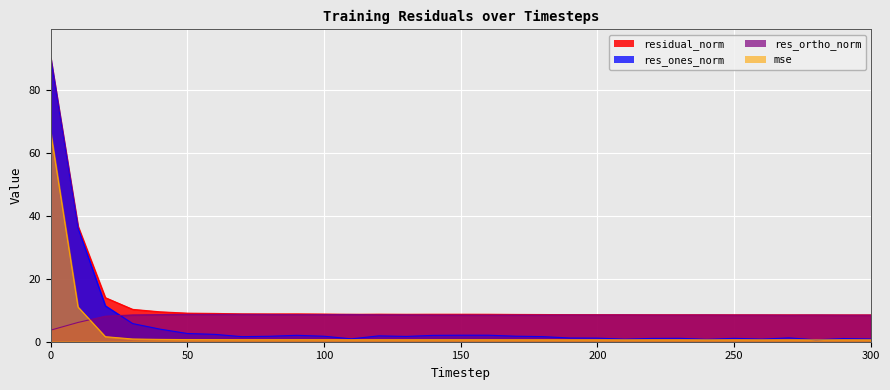

How many lines are shown in the chart?

4